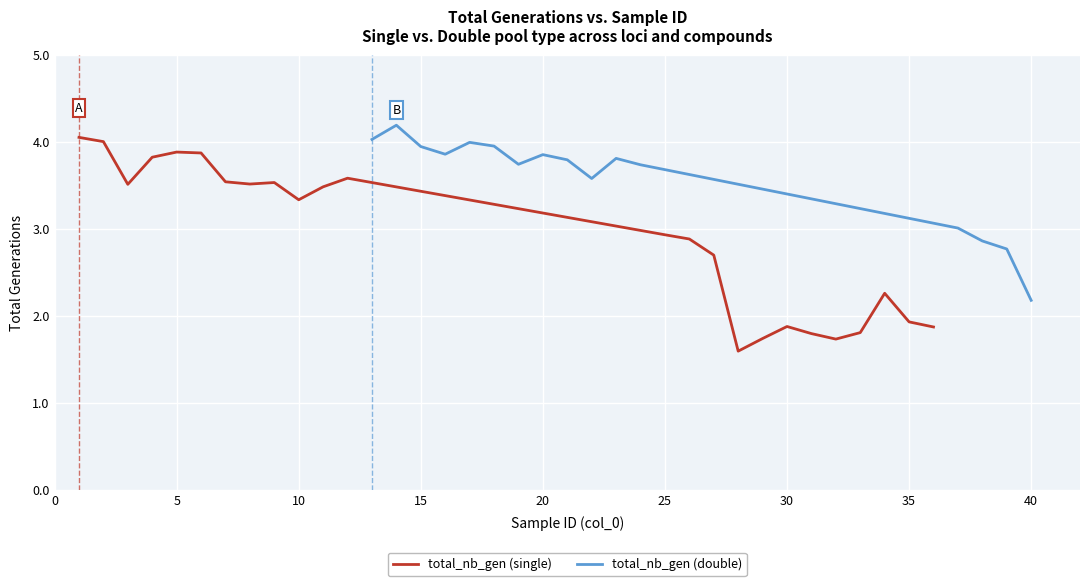

What is the maximum value for total_nb_gen (single)?

4.1